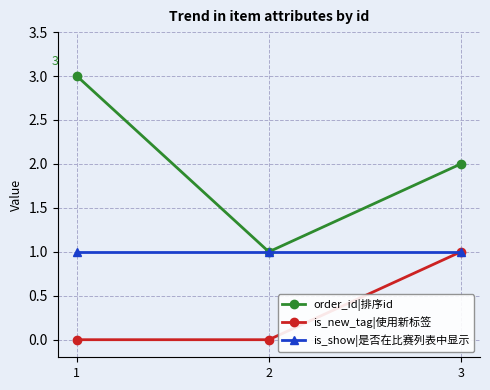

Which series has the largest range (max minus min)?

order_id|排序id